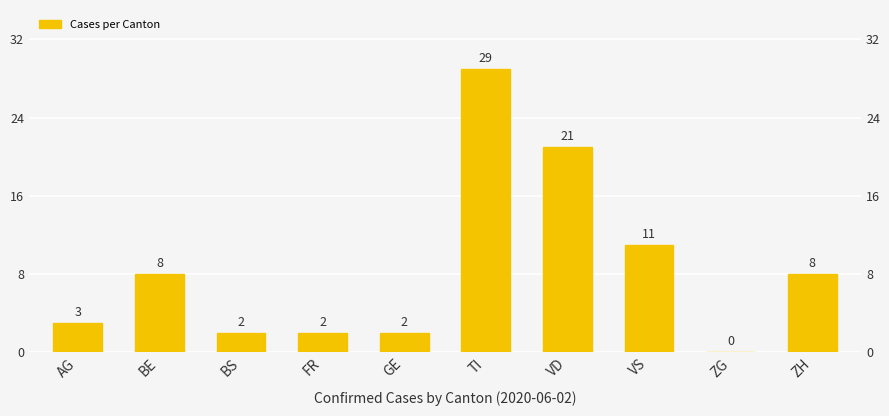

Reading left to right, extract all data points from this chart.

AG=3	BE=8	BS=2	FR=2	GE=2	TI=29	VD=21	VS=11	ZG=0	ZH=8